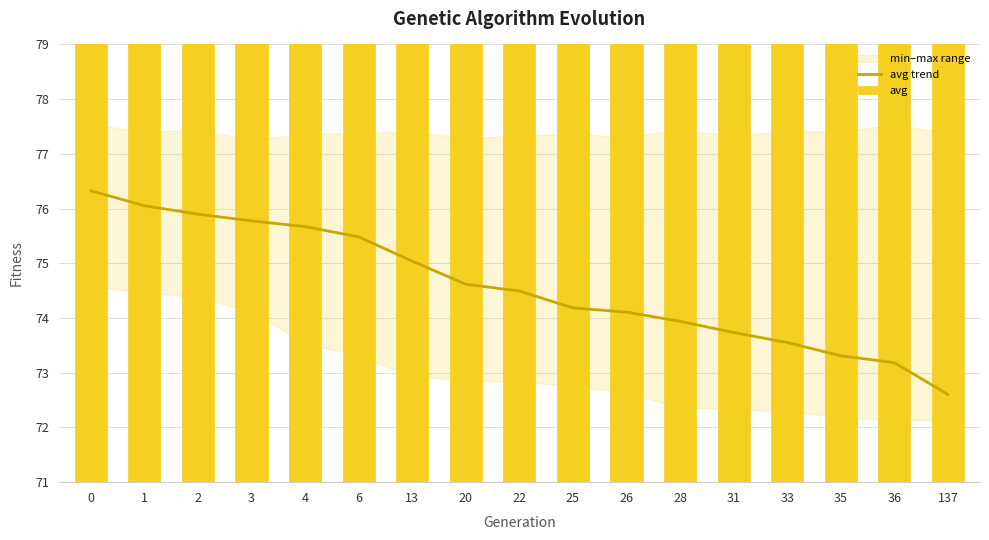

How many categories are shown in the chart?

17